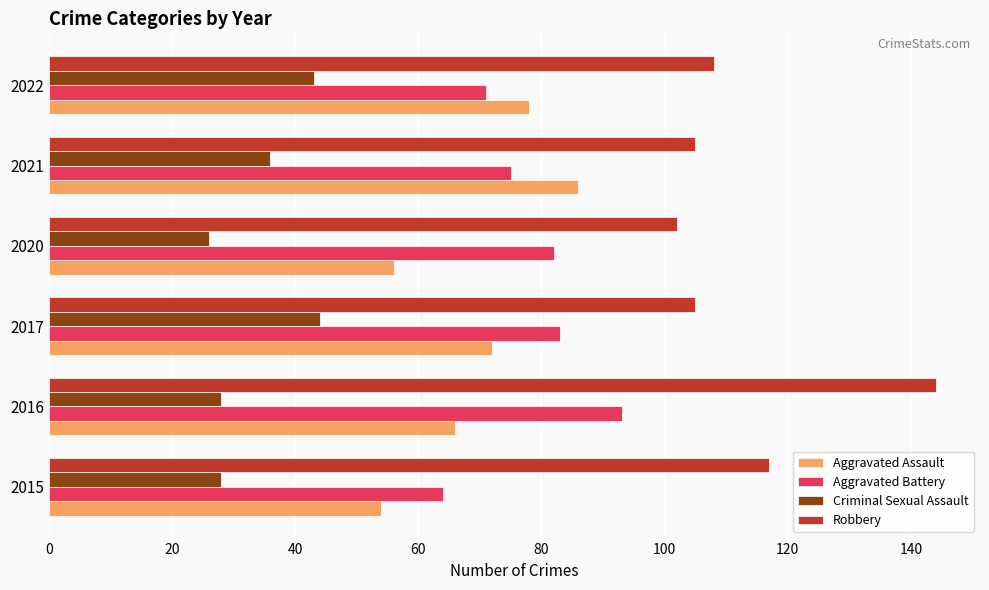

Rank the series by their maximum value, from highest to lowest.

Robbery, Aggravated Battery, Aggravated Assault, Criminal Sexual Assault